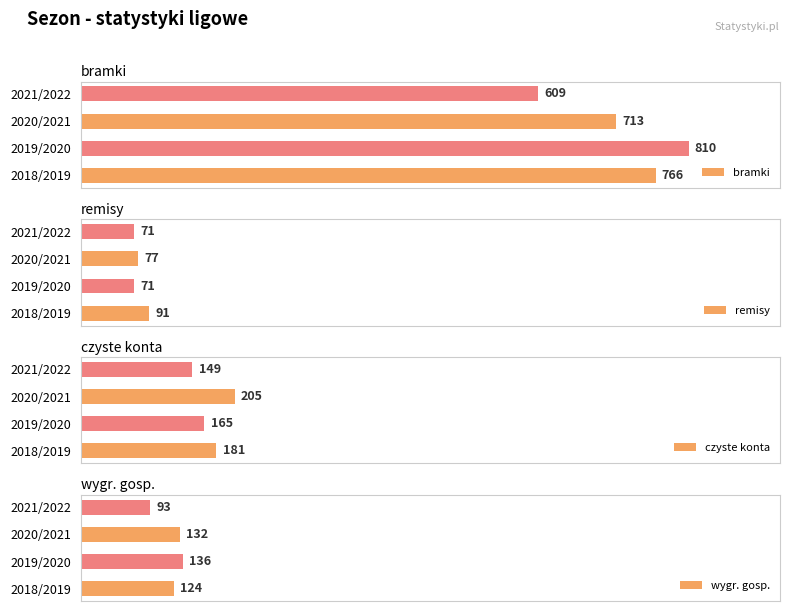

How many data points does each series have?

4